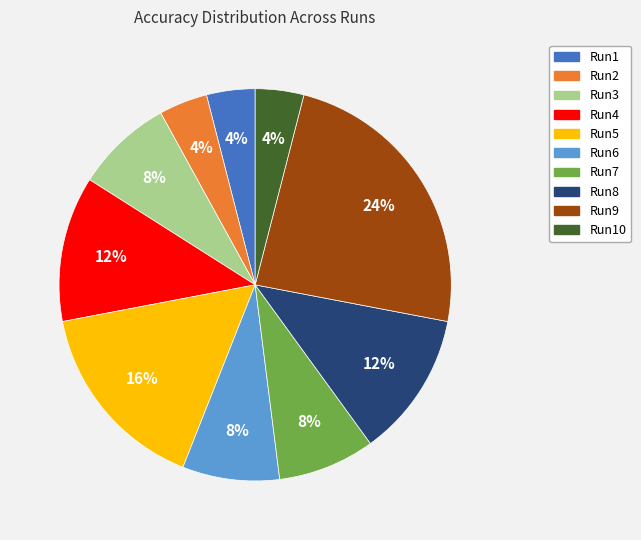

Count the number of slices in the pie.

10